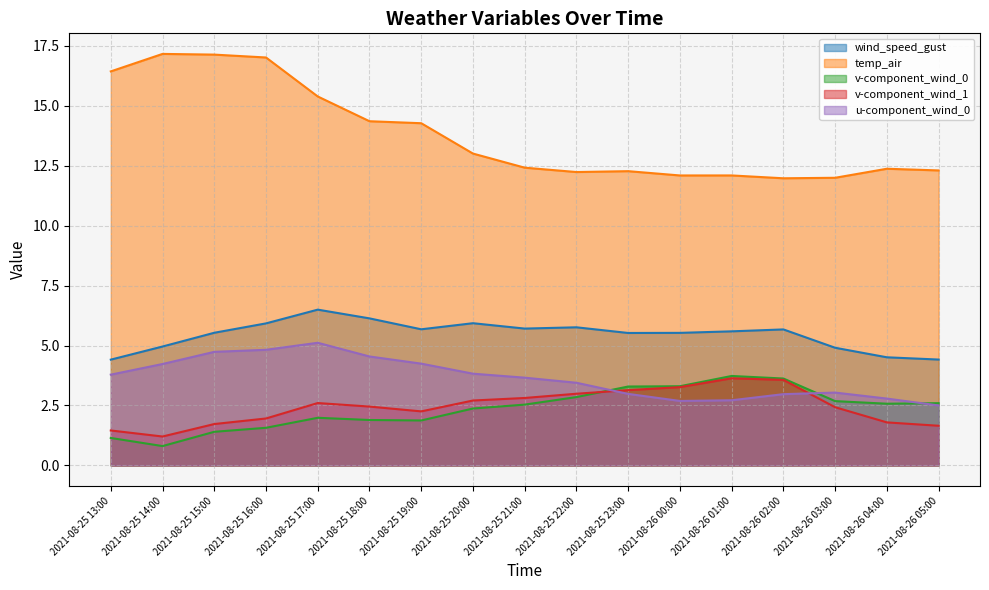

True or false: u-component_wind_0 and temp_air intersect in this chart.

False